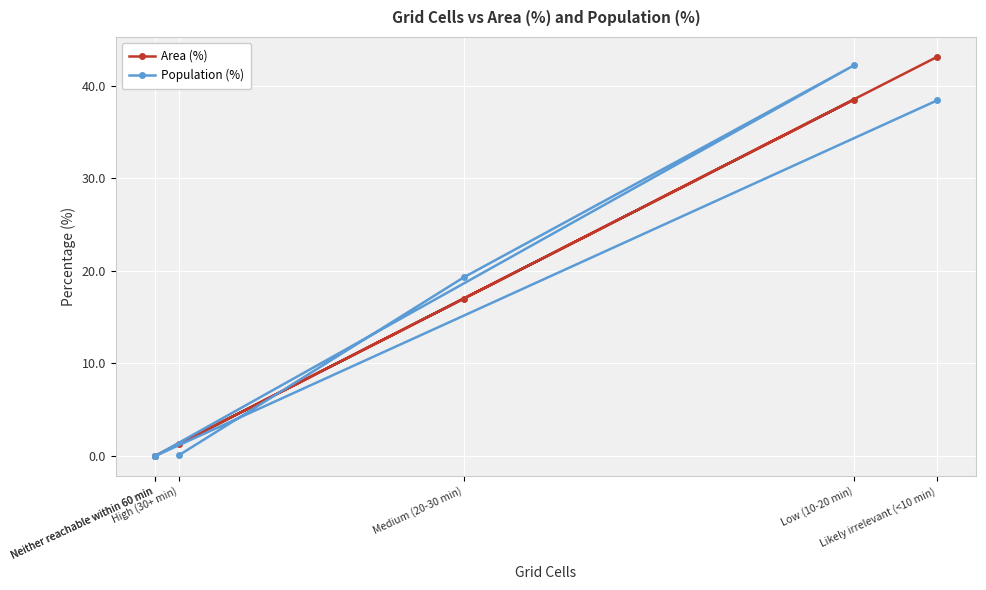

What is the value of the Population (%) point at the 2nd from the left?

19.3